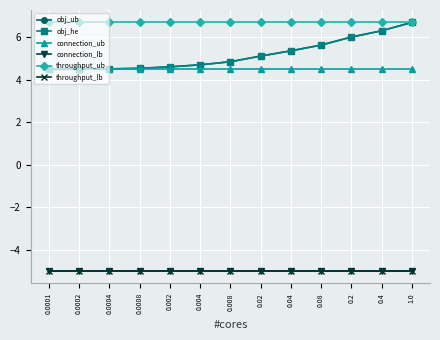

Is this an area chart (filled region under the line)?

No